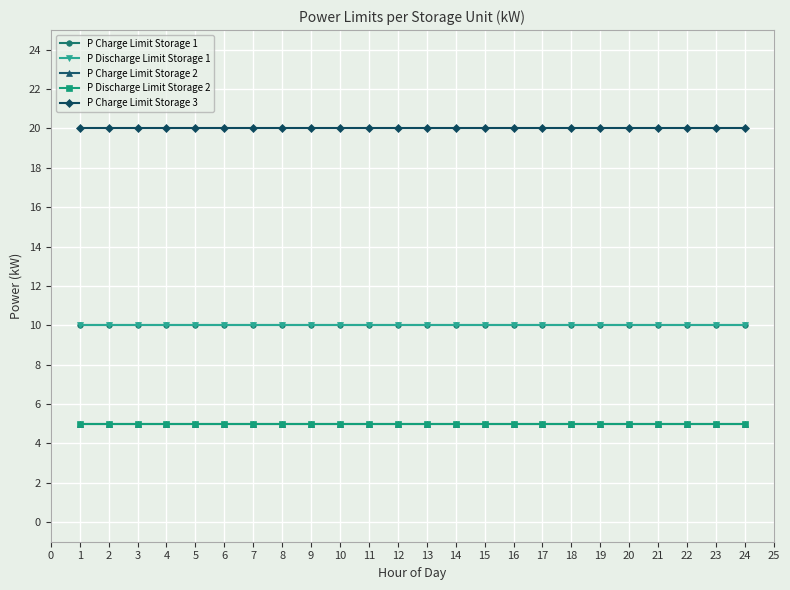

Is this an area chart (filled region under the line)?

No